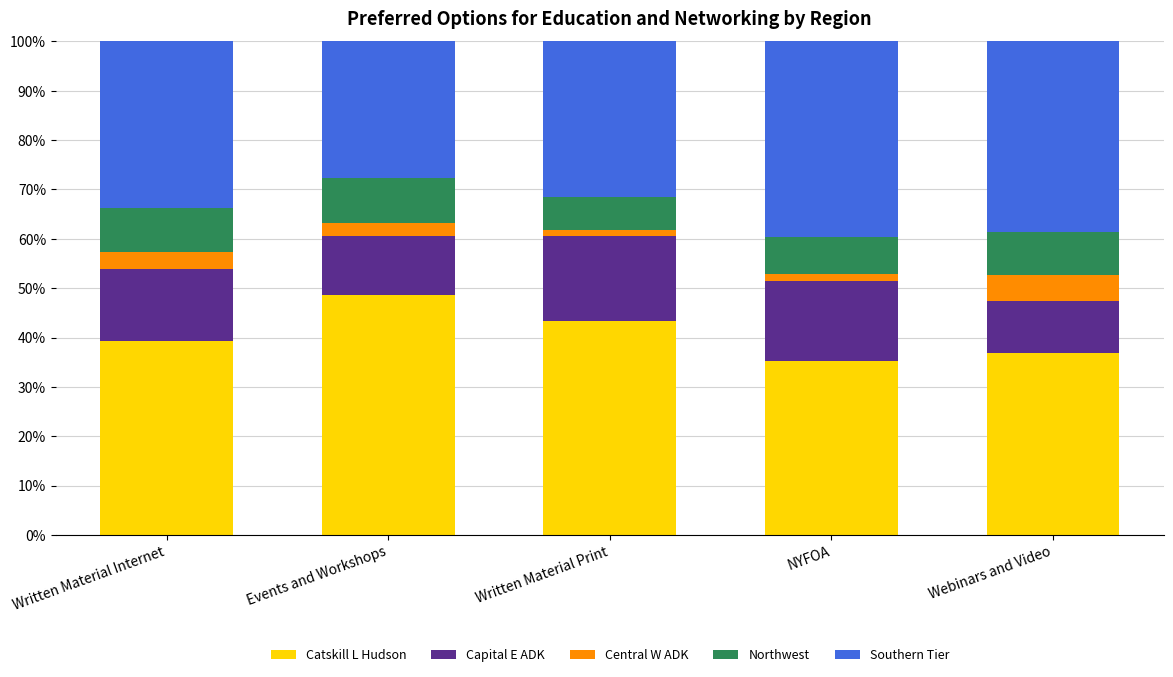

What is the total value across all series at Webinars and Video?

100.0